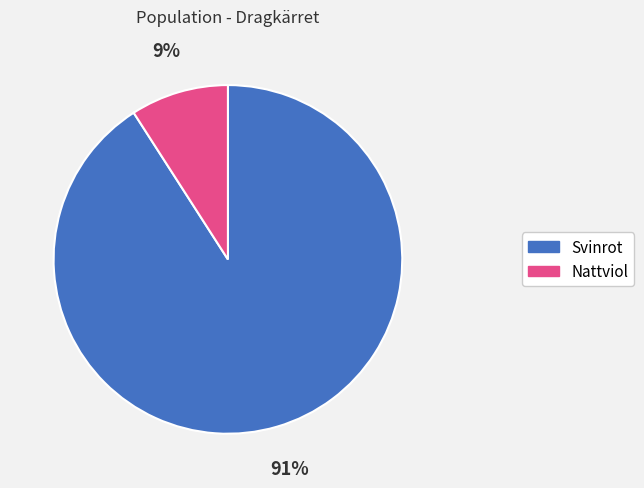

Combined, do Svinrot and Nattviol account for over 50%?

Yes